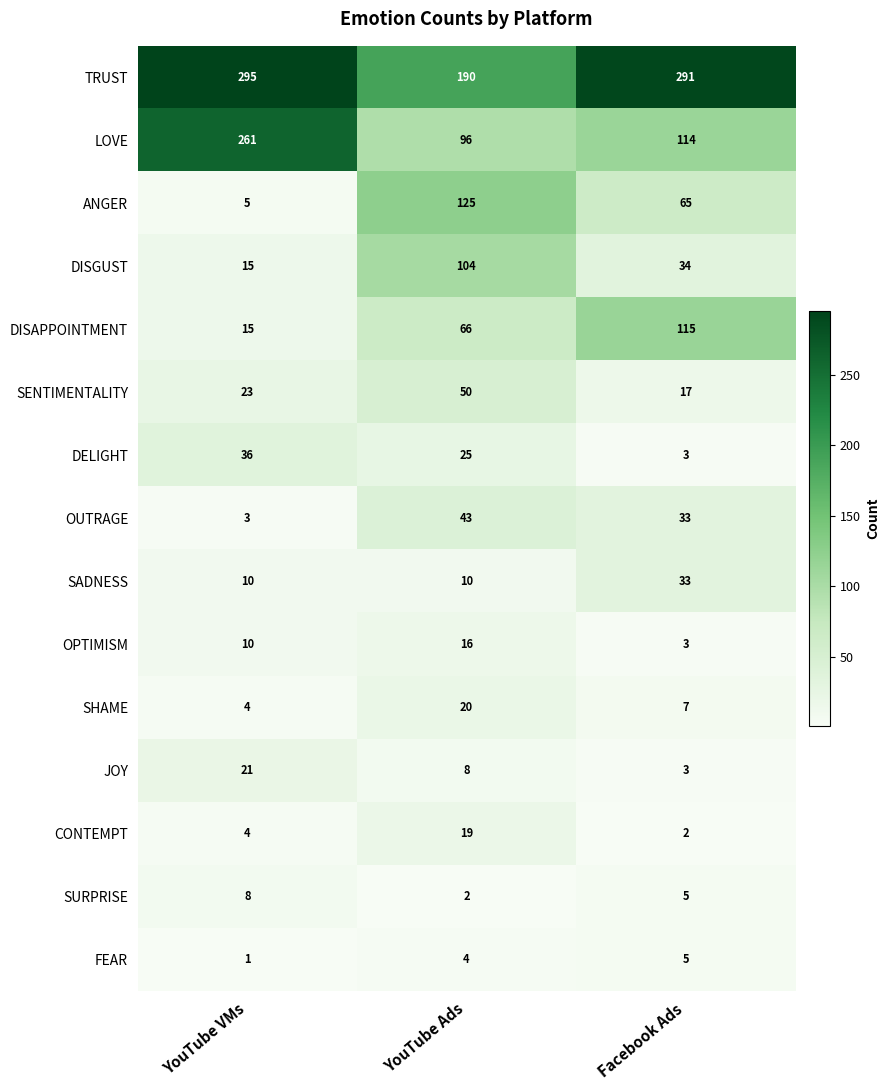

List the labels in order of ANGER value, smallest first.

YouTube VMs, Facebook Ads, YouTube Ads